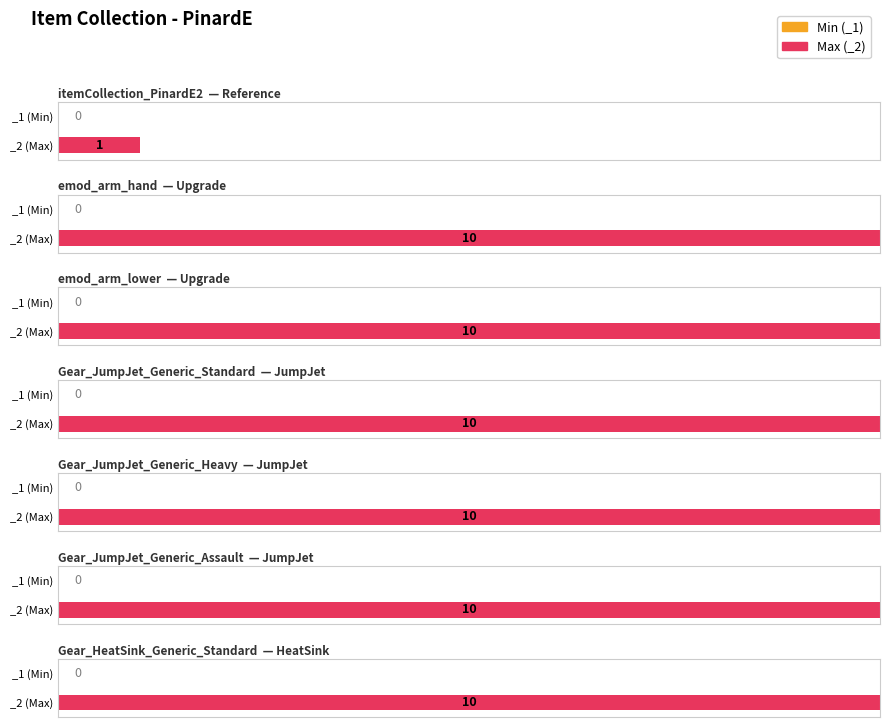

How many bars are there in total?

14